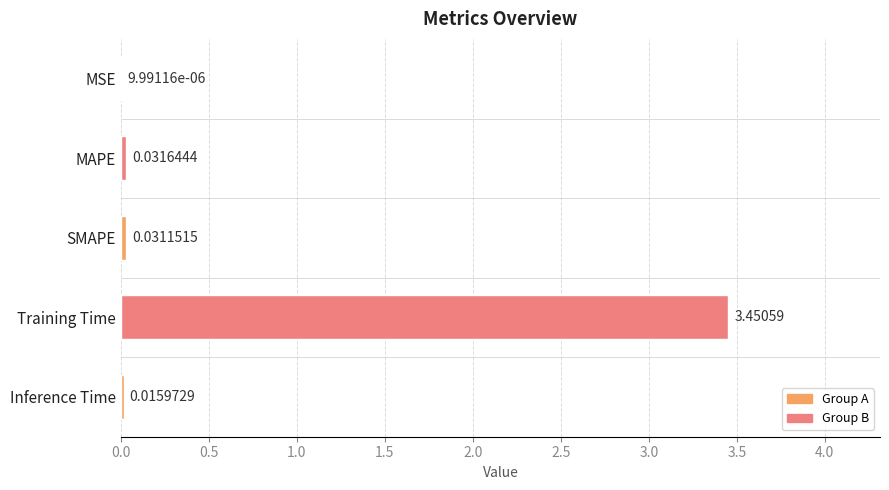

Which label corresponds to the largest value in the chart?

Training Time